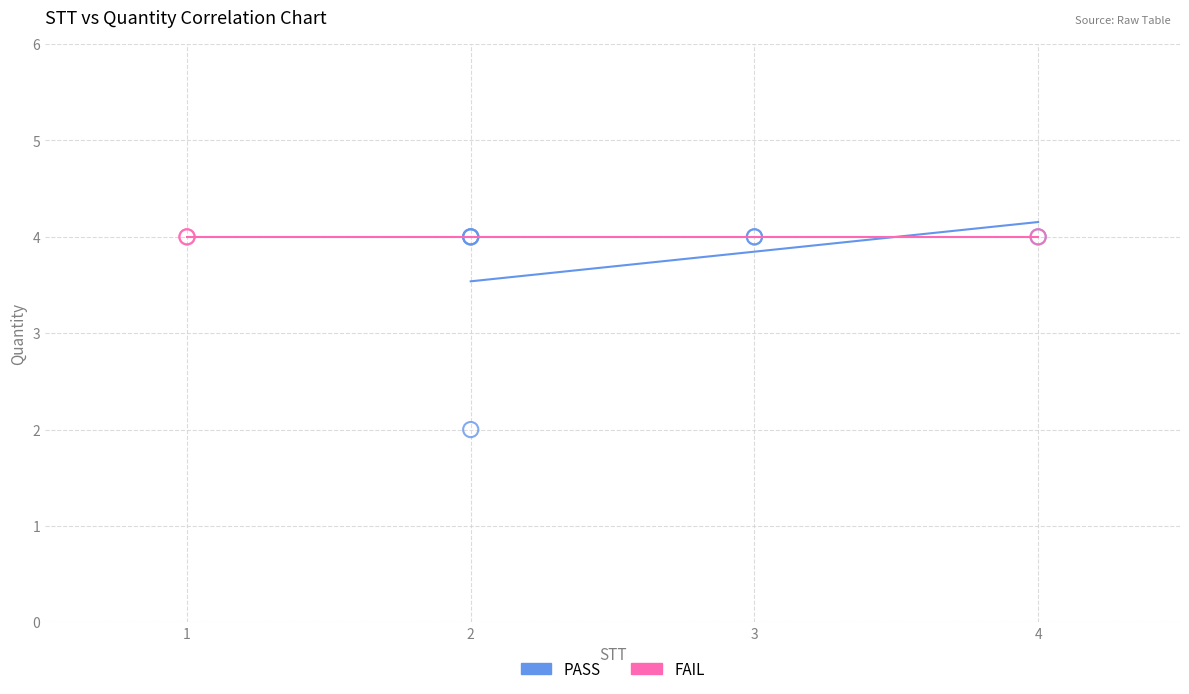

Which series contains the lowest Y value?

PASS